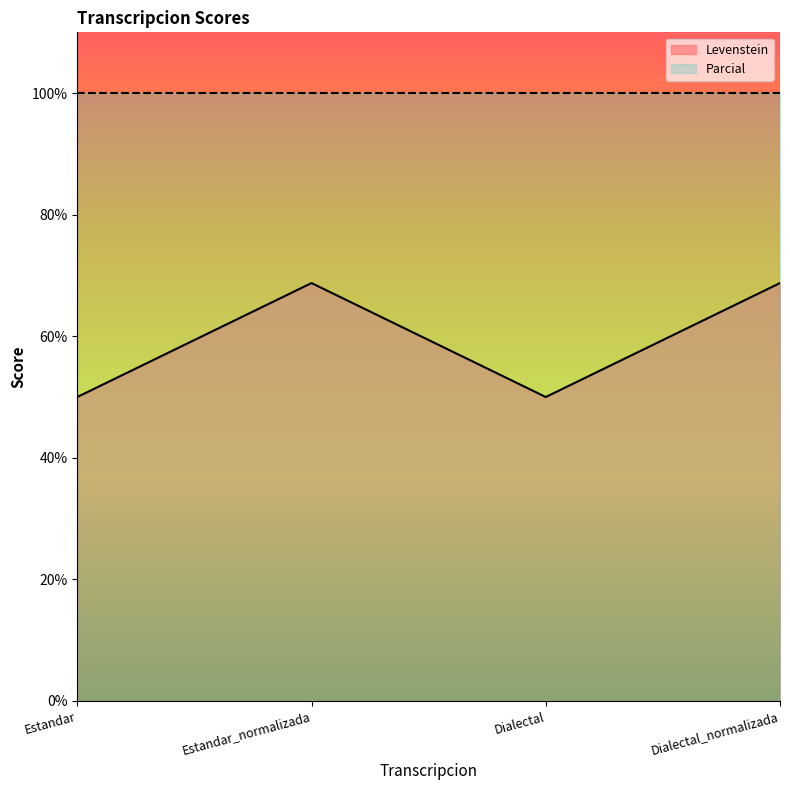

Reading right to left, list all the values displayed in this chart.

Dialectal_normalizada=68.8	Dialectal=50.0	Estandar_normalizada=68.8	Estandar=50.0